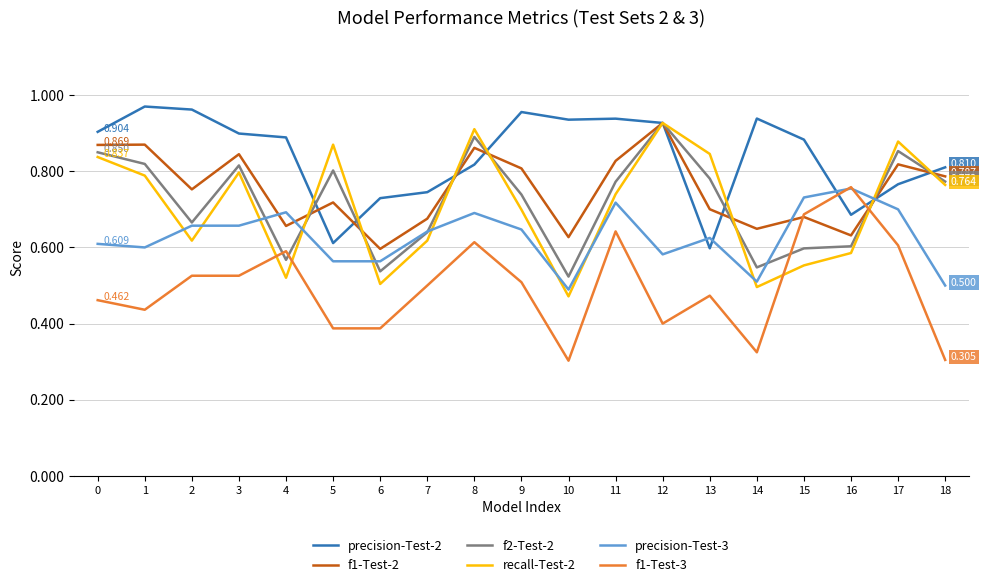

True or false: f1-Test-2 and precision-Test-3 intersect in this chart.

True